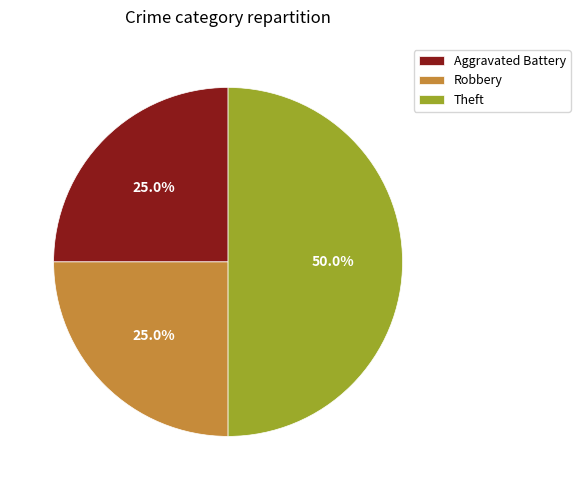

What is the total percentage of Theft and Aggravated Battery?

75.0%